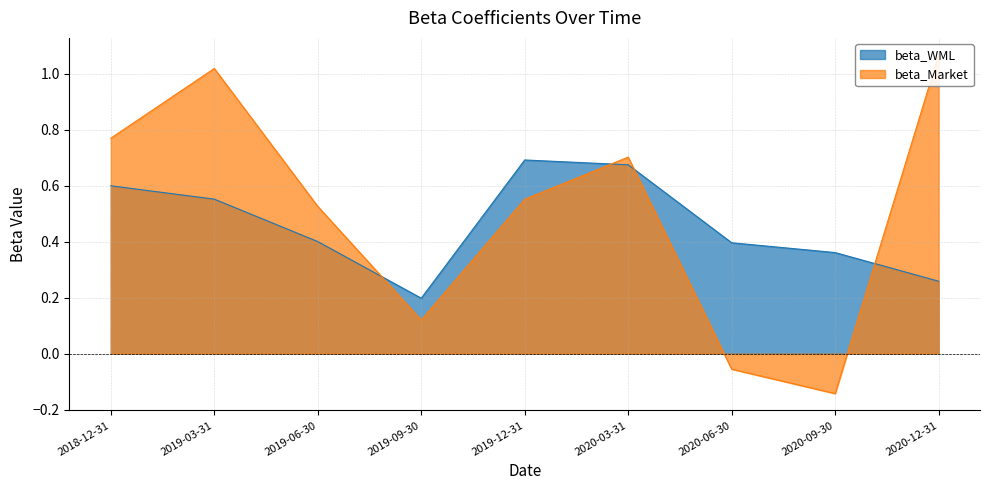

How many data points in beta_Market are less than 0?

2